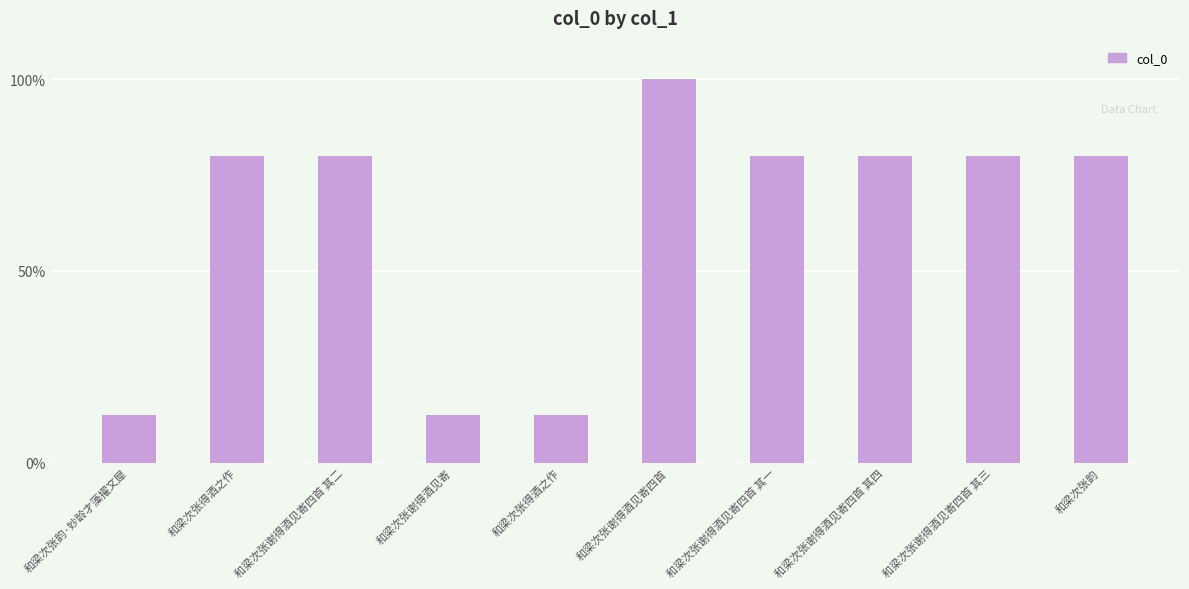

Does the chart contain any negative values?

No